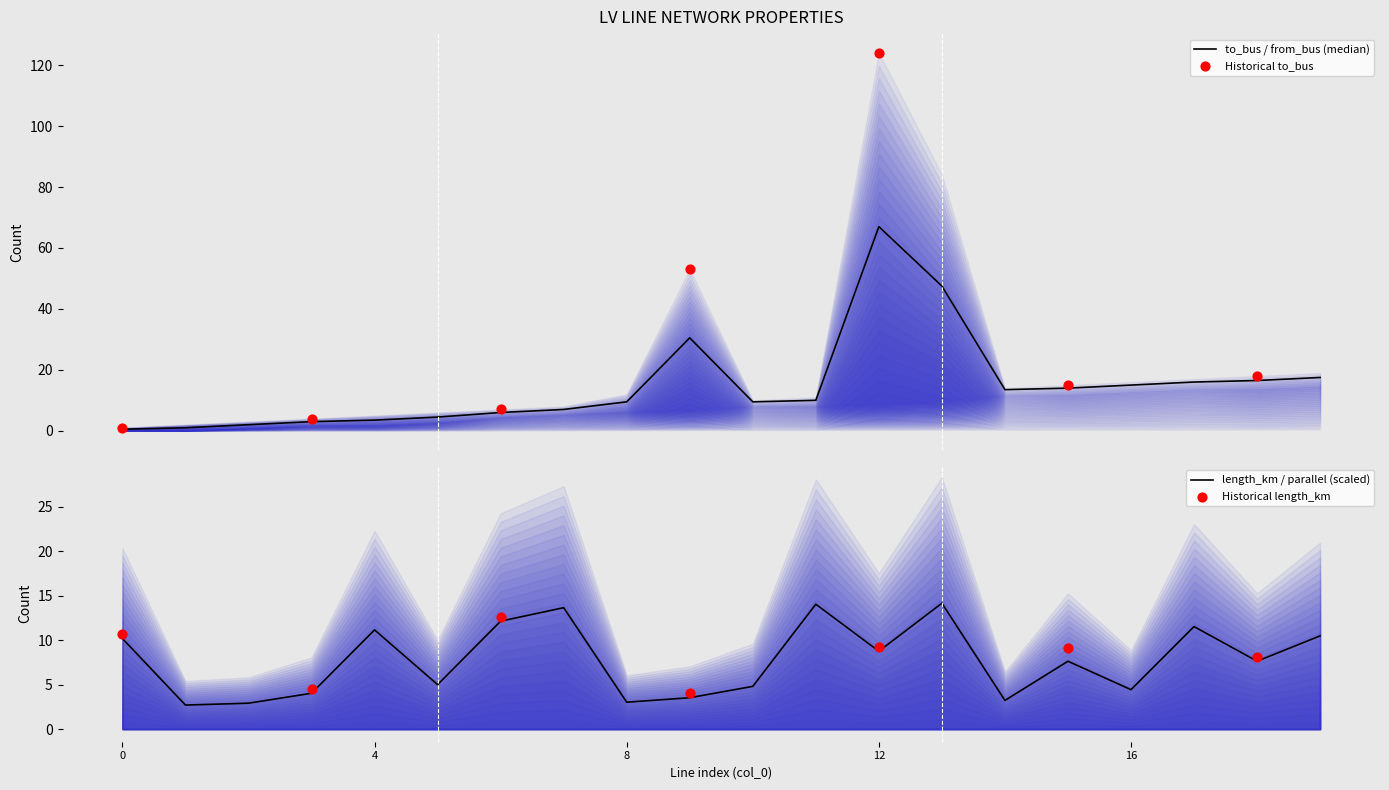

Is the value of from_bus at 16 greater than the value of parallel at 0?

Yes